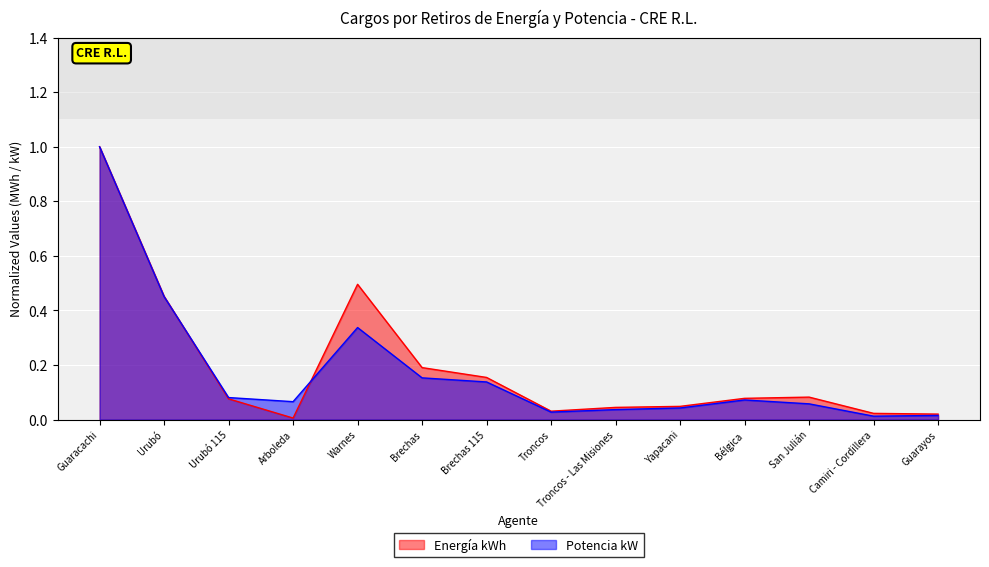

Reading left to right, transcribe all the data shown in this chart.

Energía kWh: 1.0	0.5	0.1	0.0	0.5	0.2	0.2	0.0	0.0	0.0	0.1	0.1	0.0	0.0
Potencia kW: 1.0	0.5	0.1	0.1	0.3	0.2	0.1	0.0	0.0	0.0	0.1	0.1	0.0	0.0